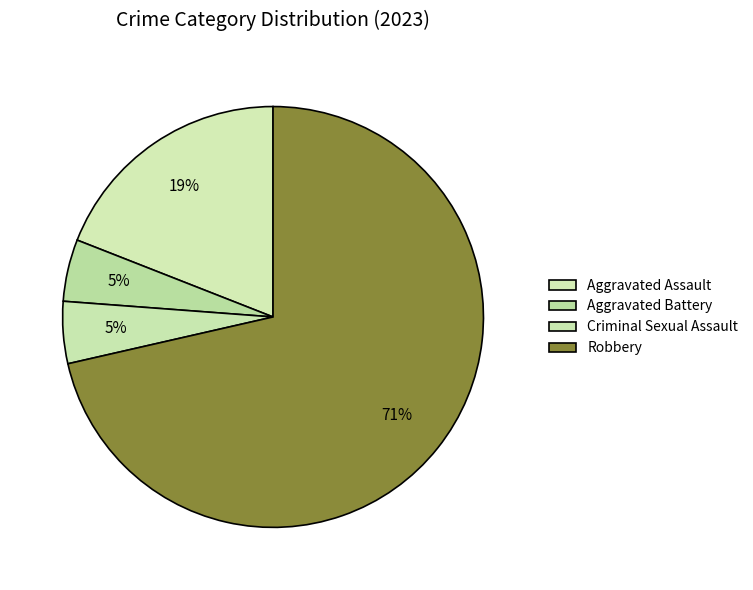

How many segments does this pie chart have?

4